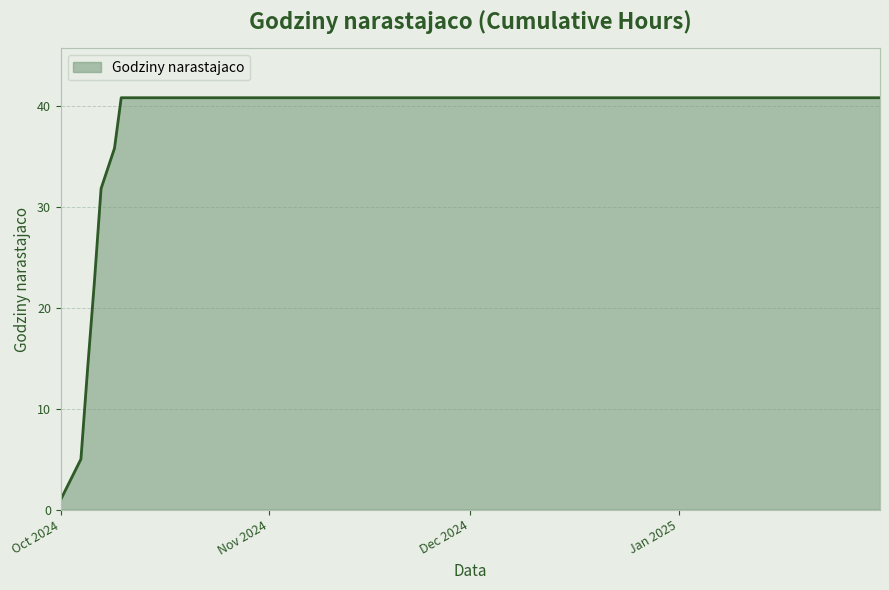

What is the greatest value displayed?

40.8